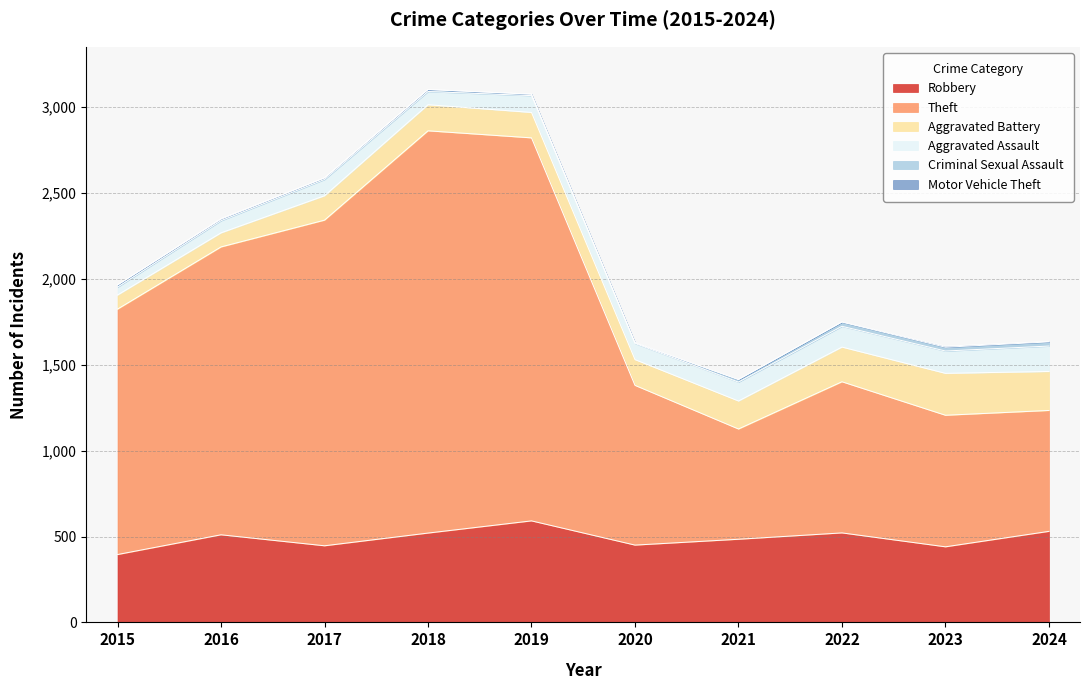

Reading left to right, list all the values displayed in this chart.

Robbery: 395	510	446	520	591	450	484	521	440	530
Theft: 1429	1676	1896	2342	2230	930	642	880	766	704
Aggravated Battery: 82	82	142	152	148	150	163	202	244	227
Aggravated Assault: 46	71	95	77	98	94	110	121	130	148
Criminal Sexual Assault: 12	8	8	11	8	3	14	24	22	24
Motor Vehicle Theft: 1	4	2	1	1	3	2	2	6	3